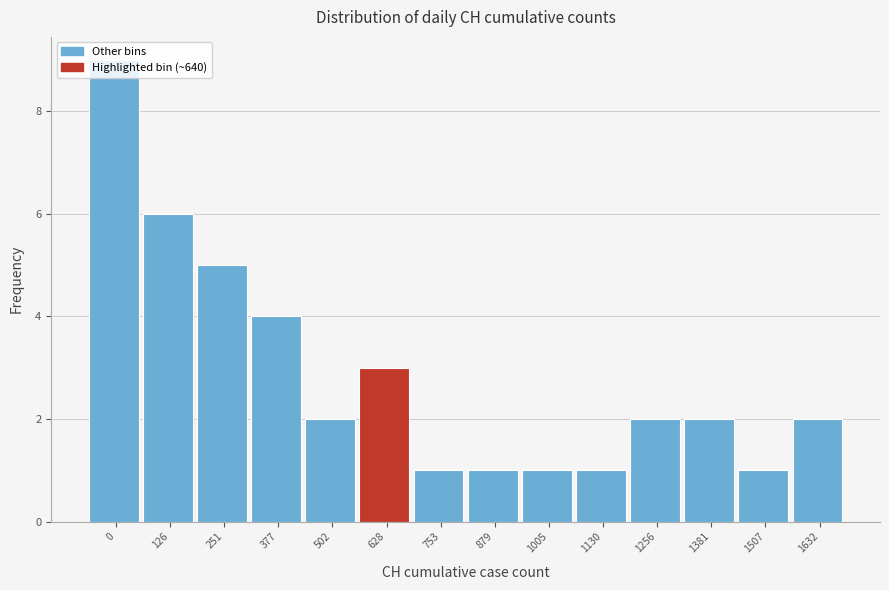

What is the maximum value shown in the chart?

9